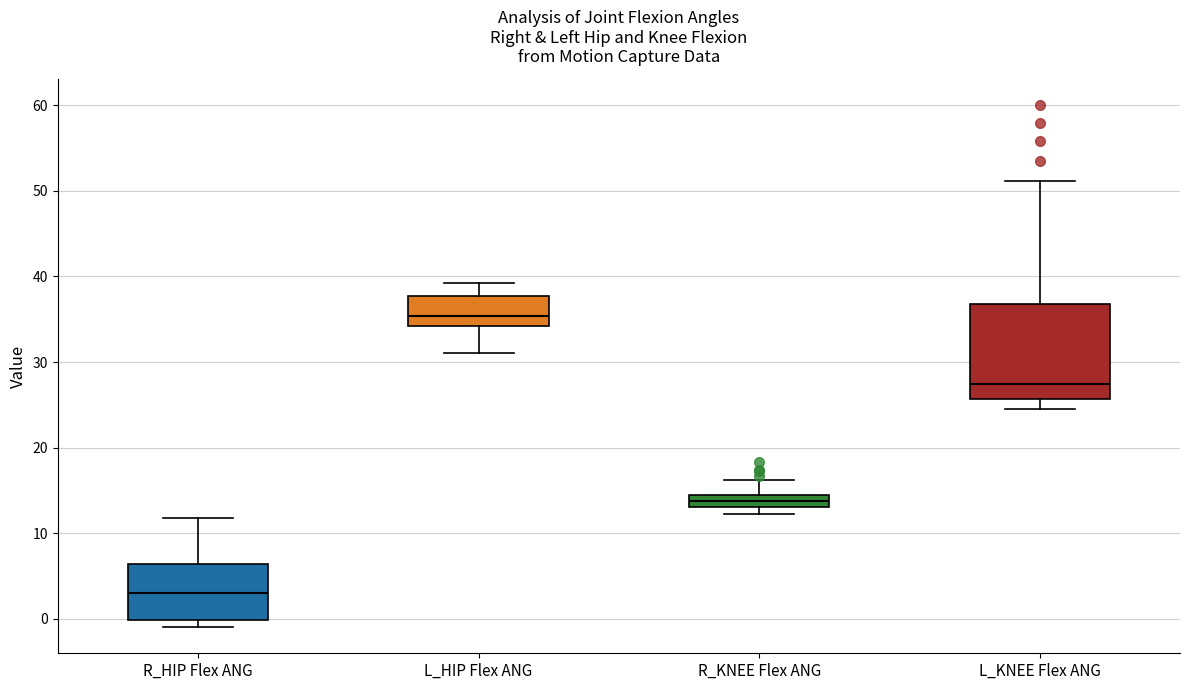

Where does the median line of the box for L_KNEE Flex ANG sit on the y-axis? The values are not printed on the chart, so give them approximately, as read against the axis.

27